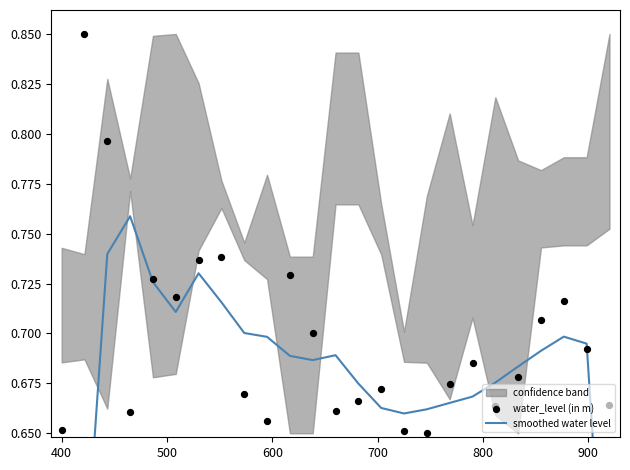

Which series contains the lowest Y value?

smoothed water level